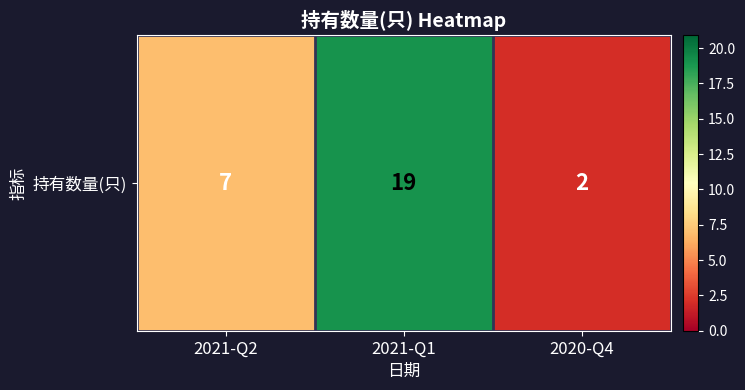

The value at 2021-Q2 is 10. True or false?

False